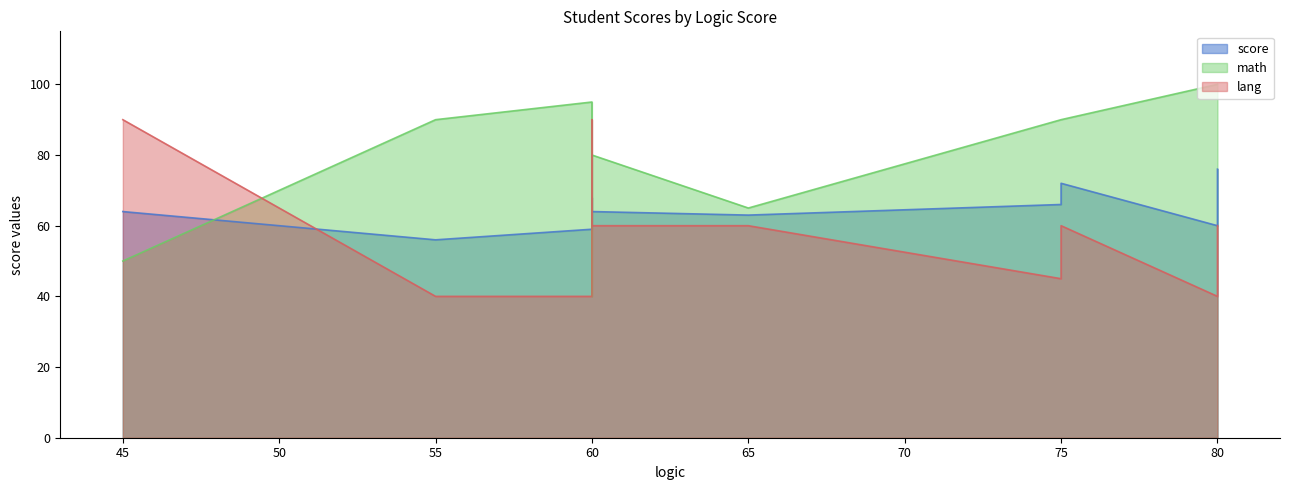

Is it true that score equals 87 at 60?

False